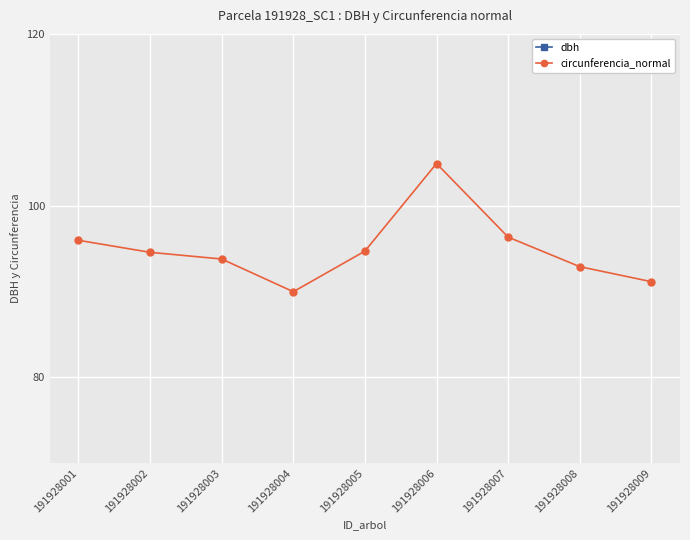

What is the sum of the dbh values at 191928004 and 191928008?

58.2